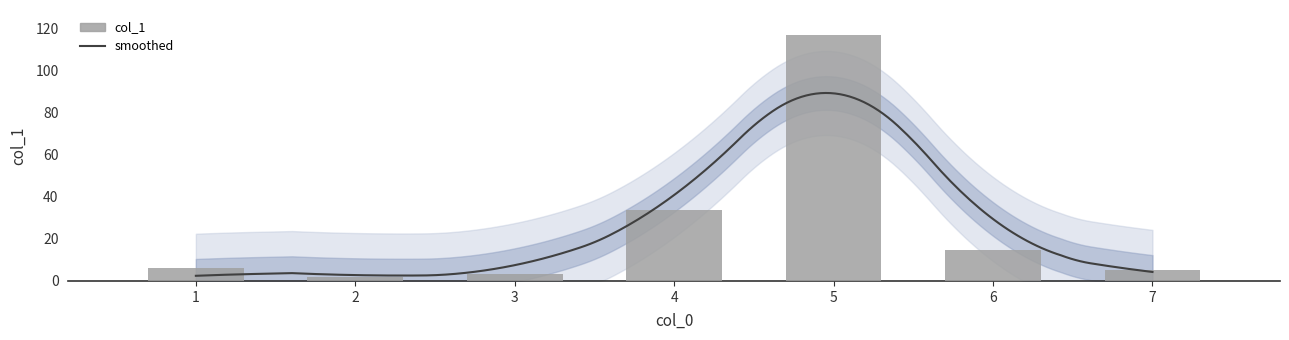

What is the value of the 2nd bar from the left?

1.9